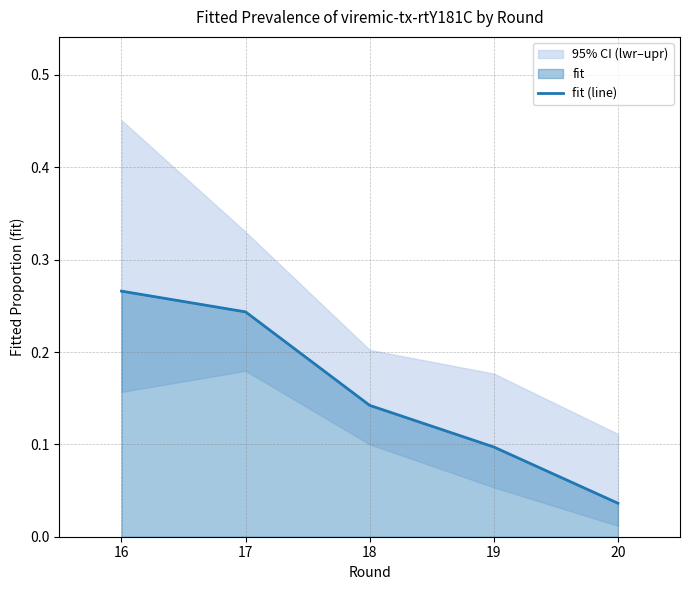

List the labels in order of value, largest first.

16, 17, 18, 19, 20